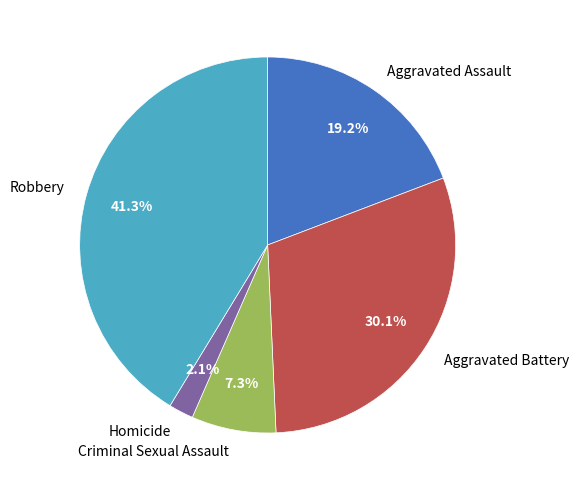

What percentage is the Aggravated Assault slice, to the nearest percent?

19%